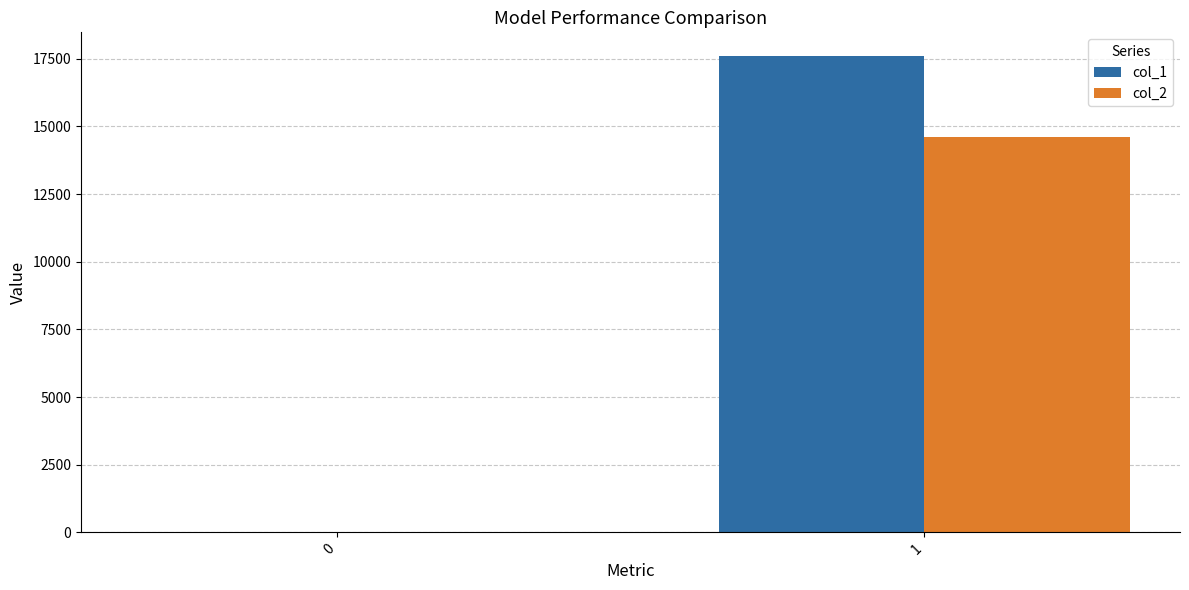

The col_2 series shows 0 at 0. True or false?

True